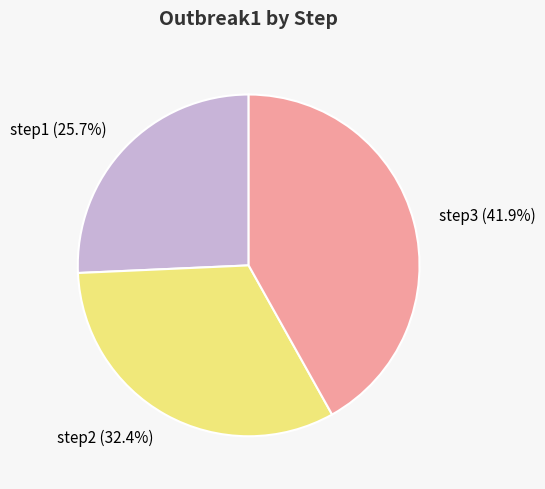

What is the smallest slice in the pie chart?

step1